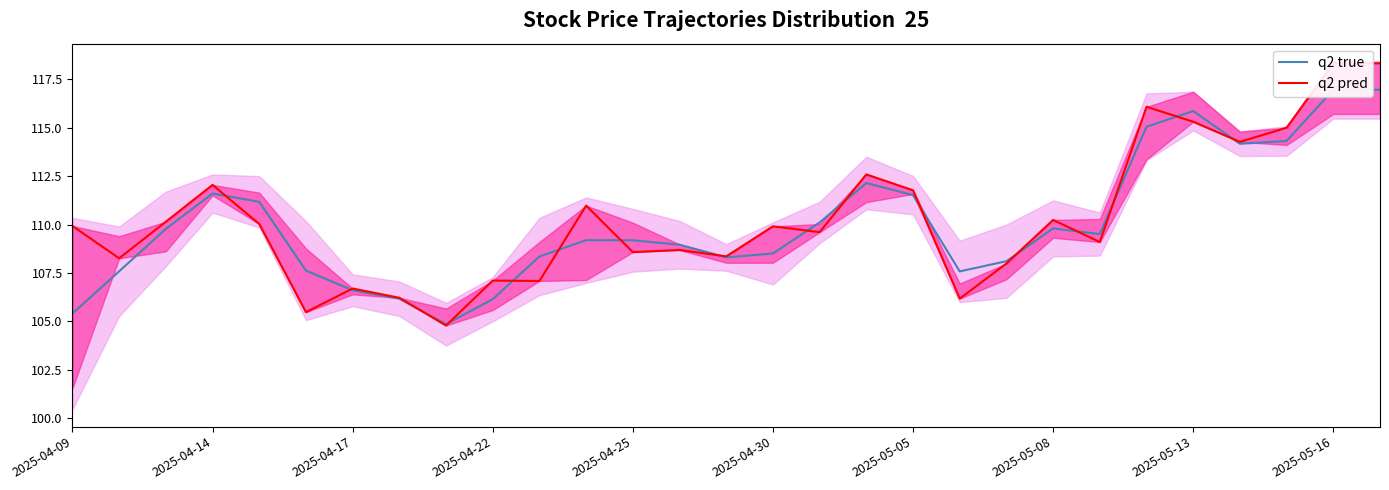

What is the total value across all series at 2025-05-08?

220.0